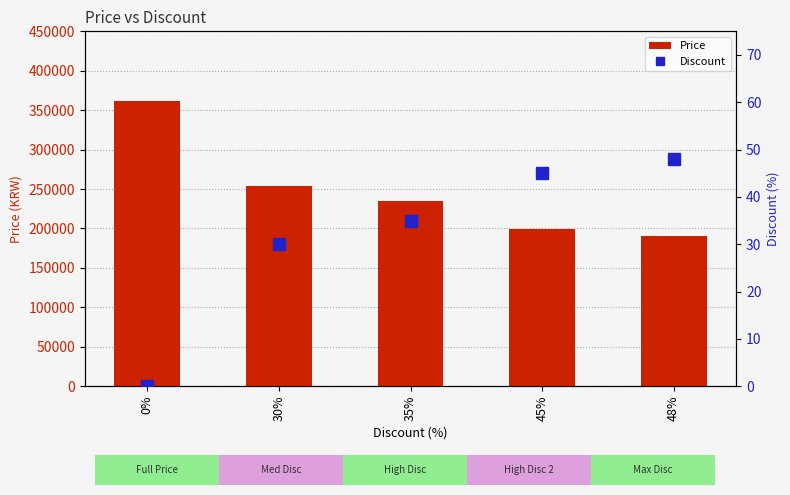

What is the sum of all Price values?

1239600